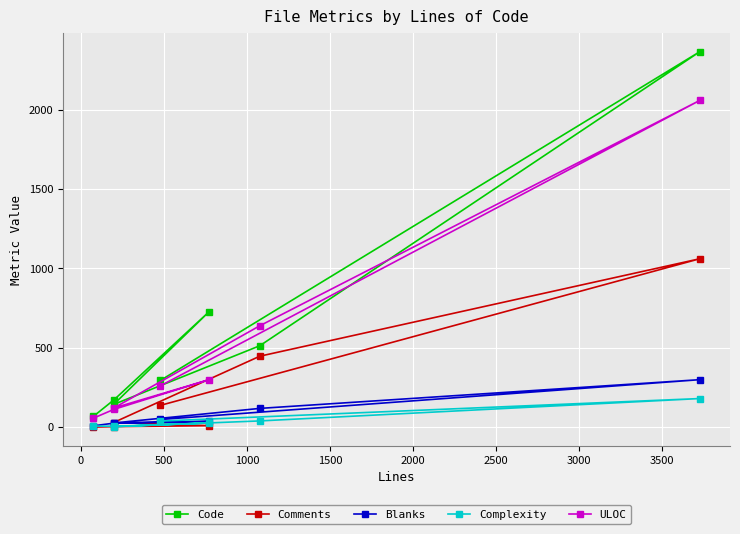

What are all the series names shown in the legend?

Code, Comments, Blanks, Complexity, ULOC